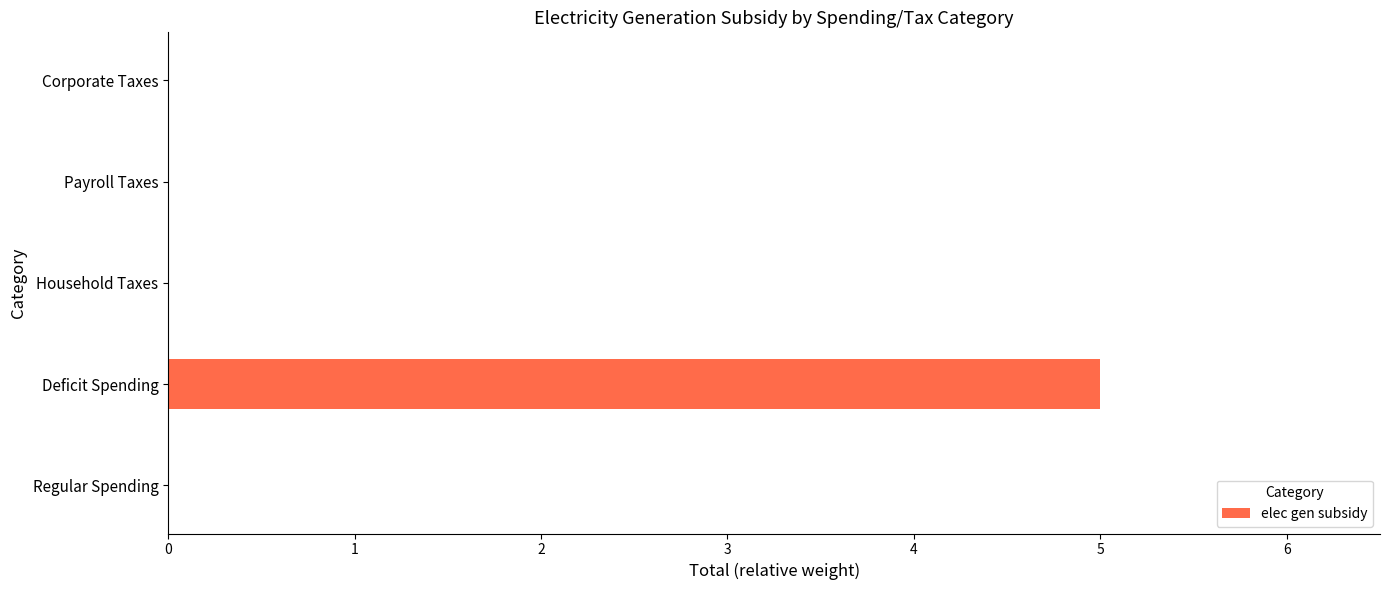

True or false: the data shows -2 at Household Taxes.

False